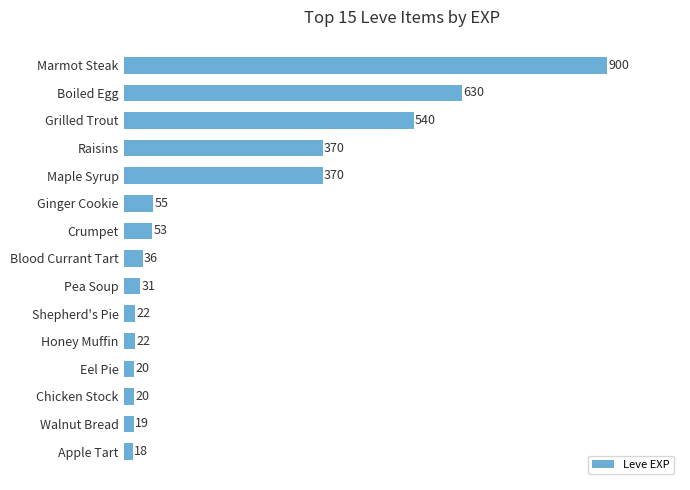

How many data points does each series have?

15